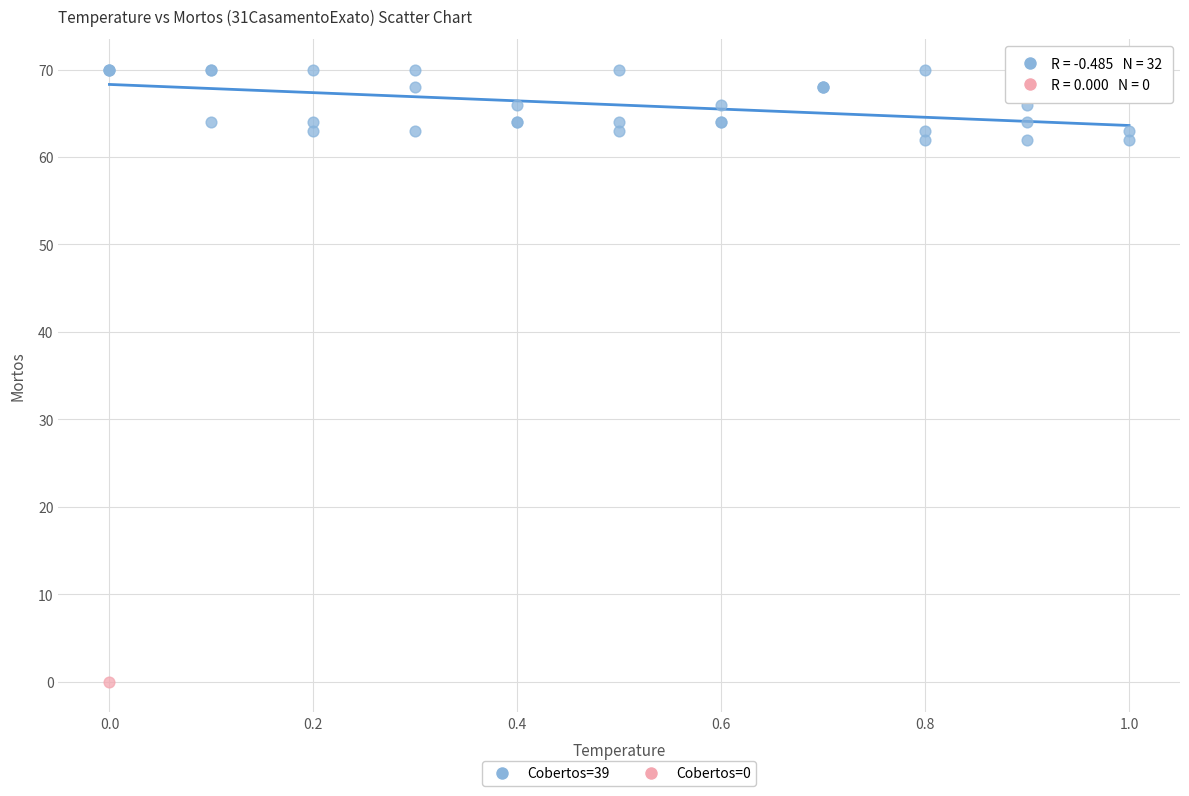

What are all the series names shown in the legend?

Cobertos=39, Cobertos=0